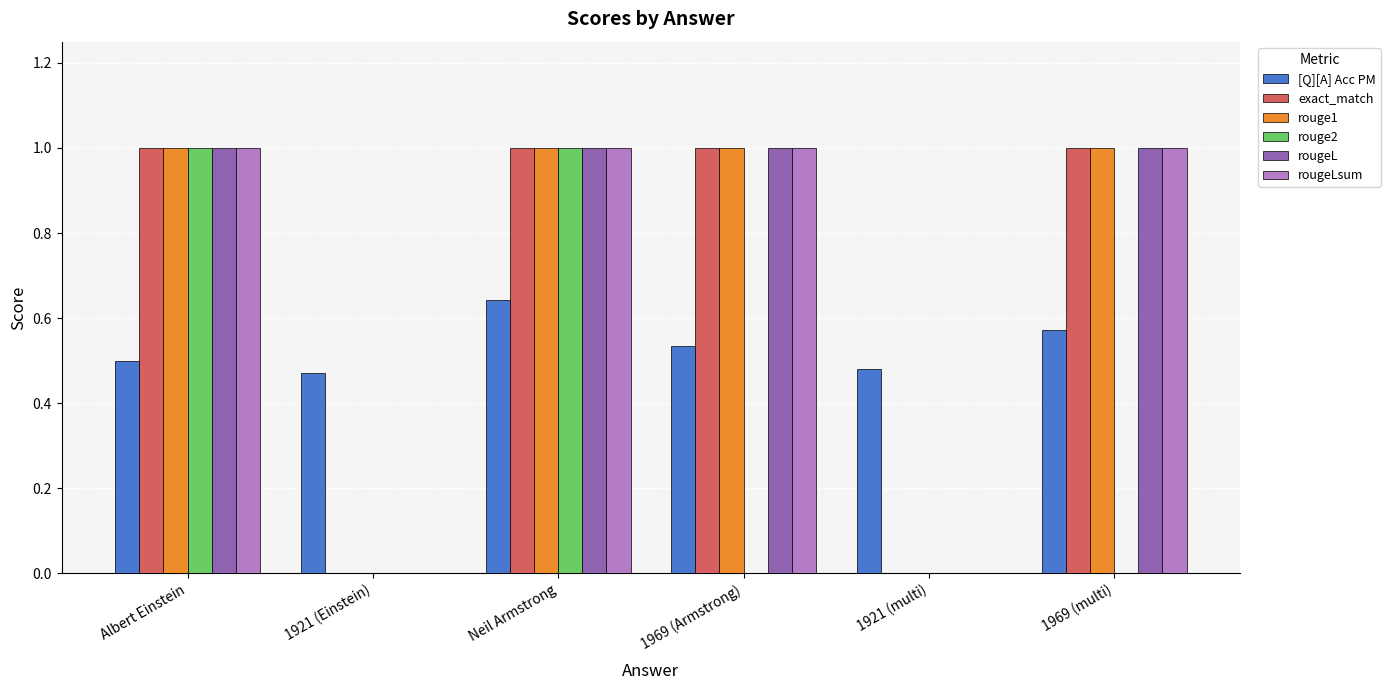

Is the value of rougeLsum at 1969 (multi) greater than the value of rouge2 at 1969 (multi)?

Yes